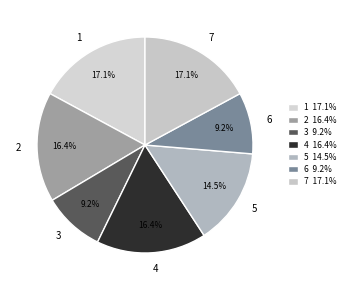

How many segments does this pie chart have?

7